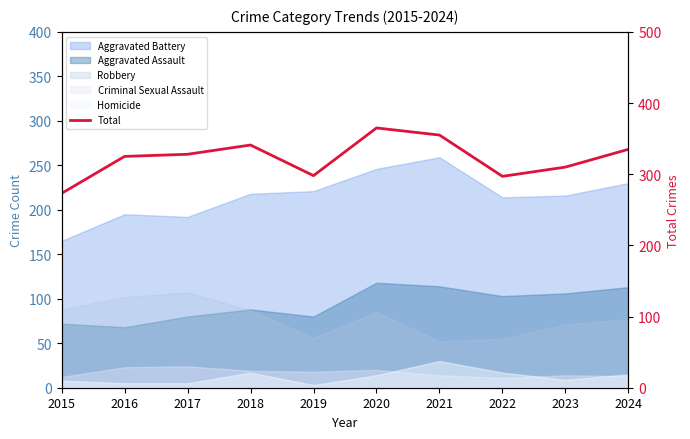

At which label does the data first exceed 328?

2018